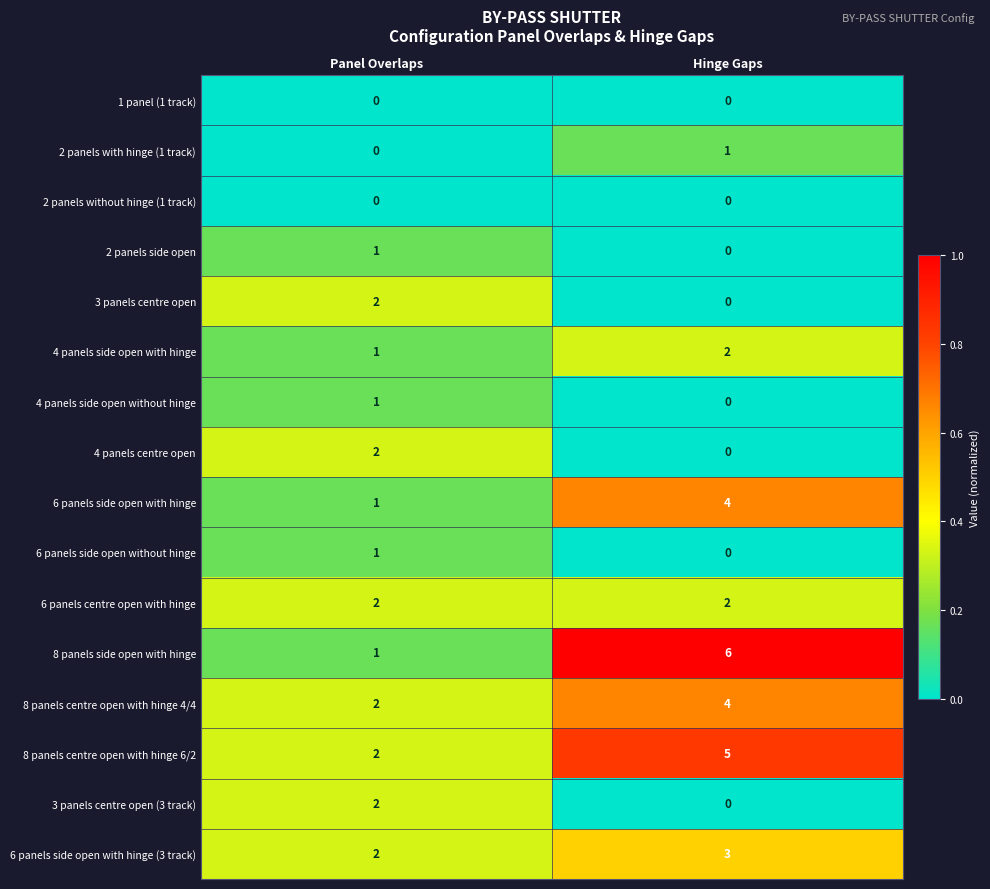

Which series changed the most between Panel Overlaps and Hinge Gaps?

8 panels side open with hinge